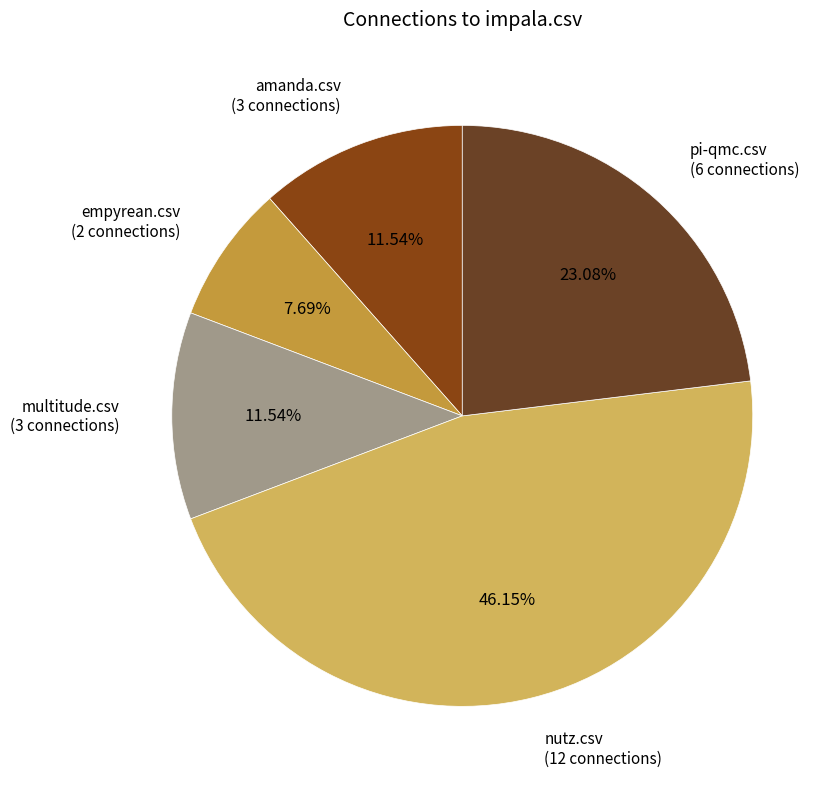

To the nearest percent, what is the difference between the largest and smallest slice percentages?

38%